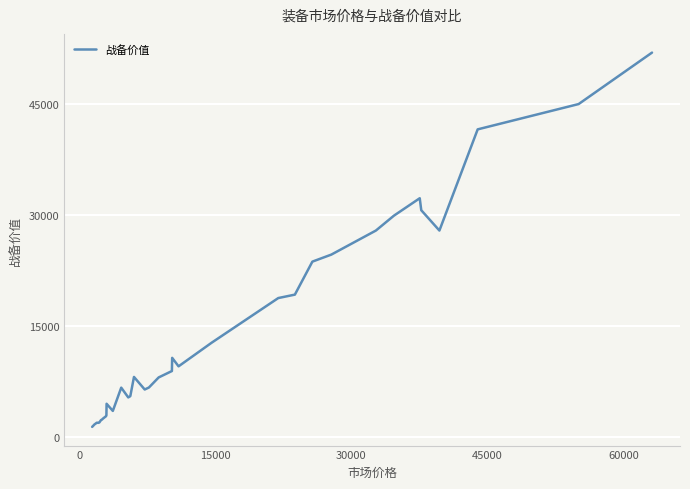

What is the greatest value displayed?

51878